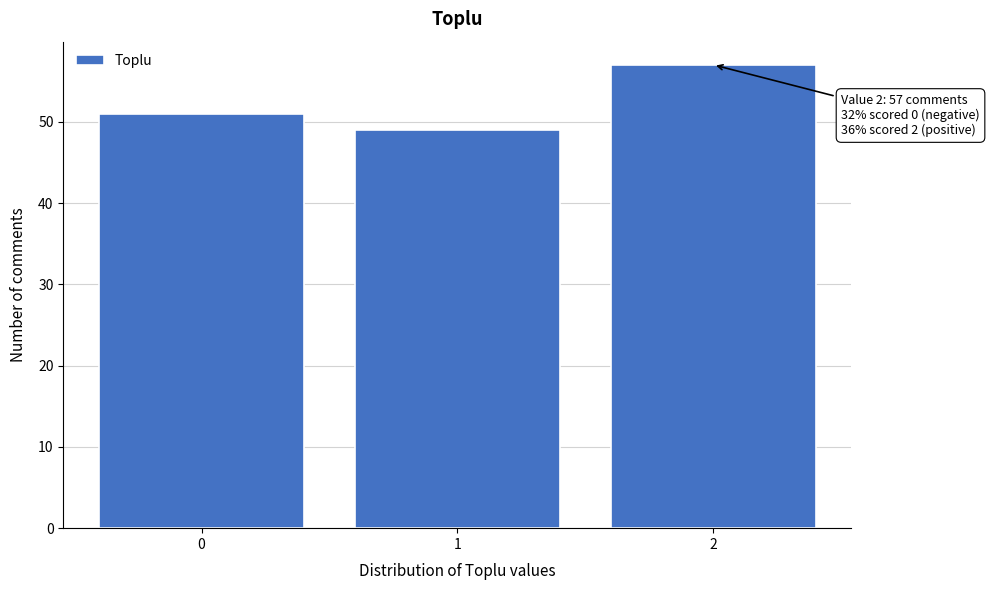

Reading left to right, list all the values displayed in this chart.

51	49	57